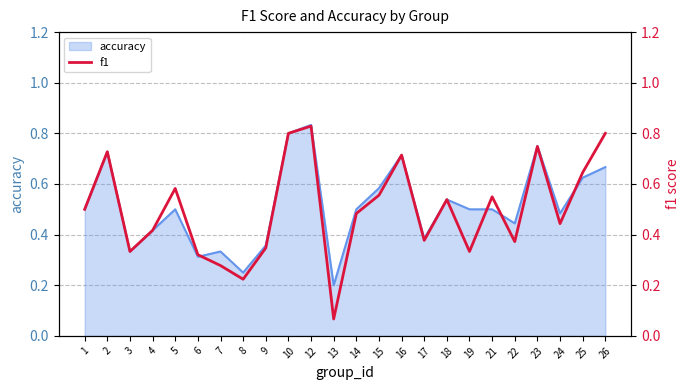

Where is the first local minimum?

3